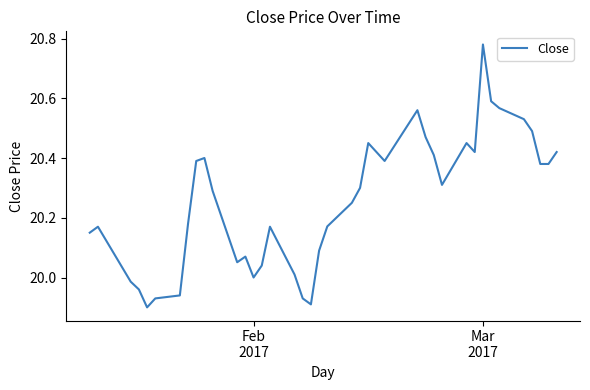

What is the difference between the maximum and minimum values?

0.9